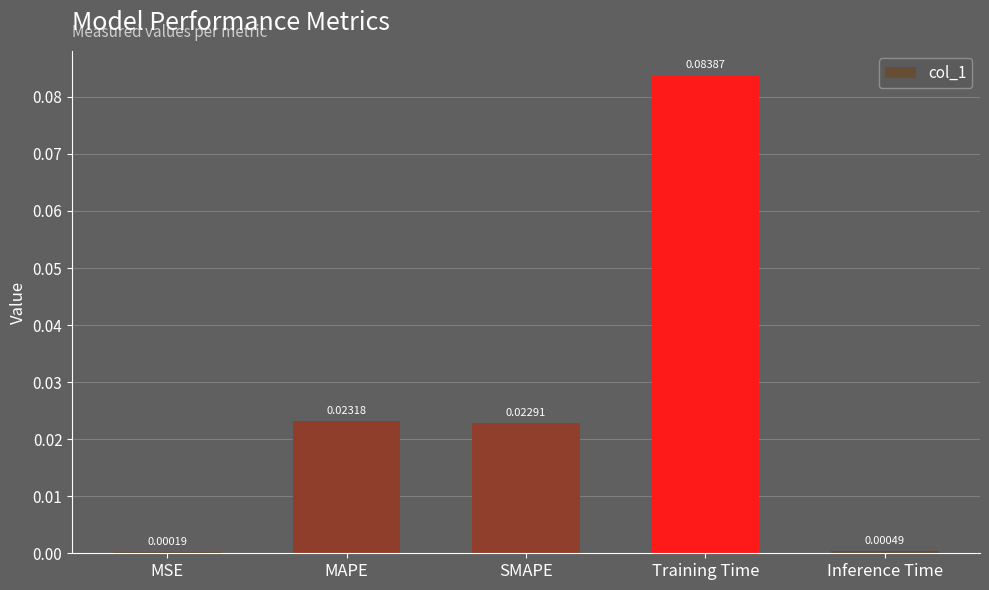

Count the number of data series in this chart.

1